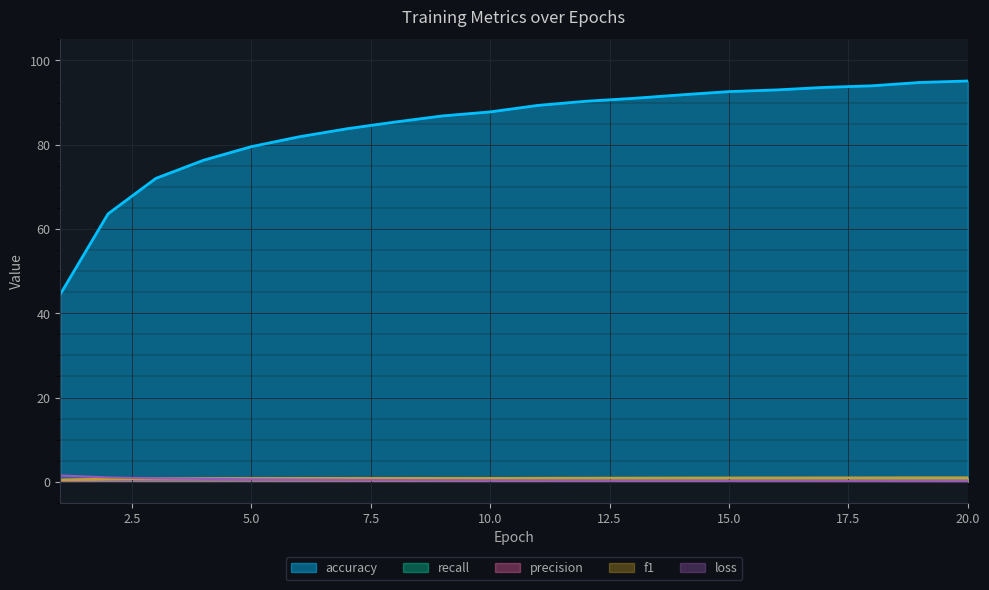

Where is precision nearest to the value 0?

1